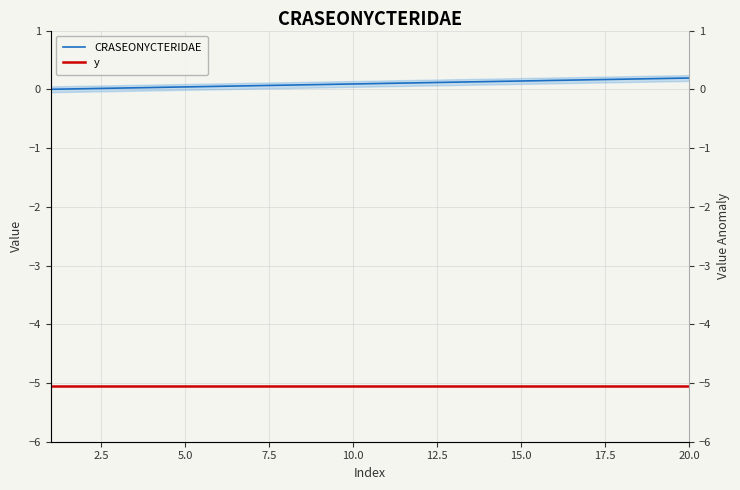

True or false: CRASEONYCTERIDAE and y cross at least once.

False